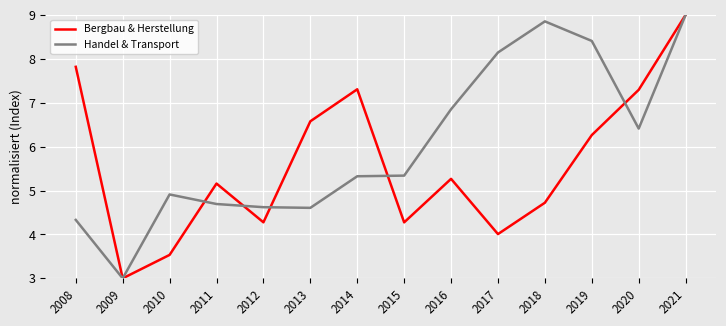

What is the sum of all Bergbau & Herstellung values?

78.5